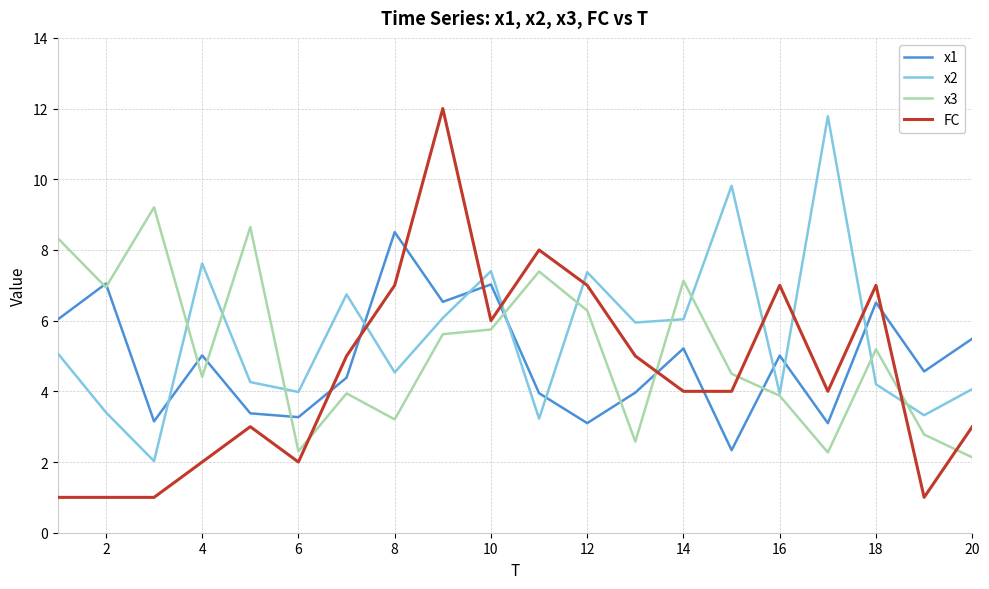

What is the average value of the FC series?

4.5